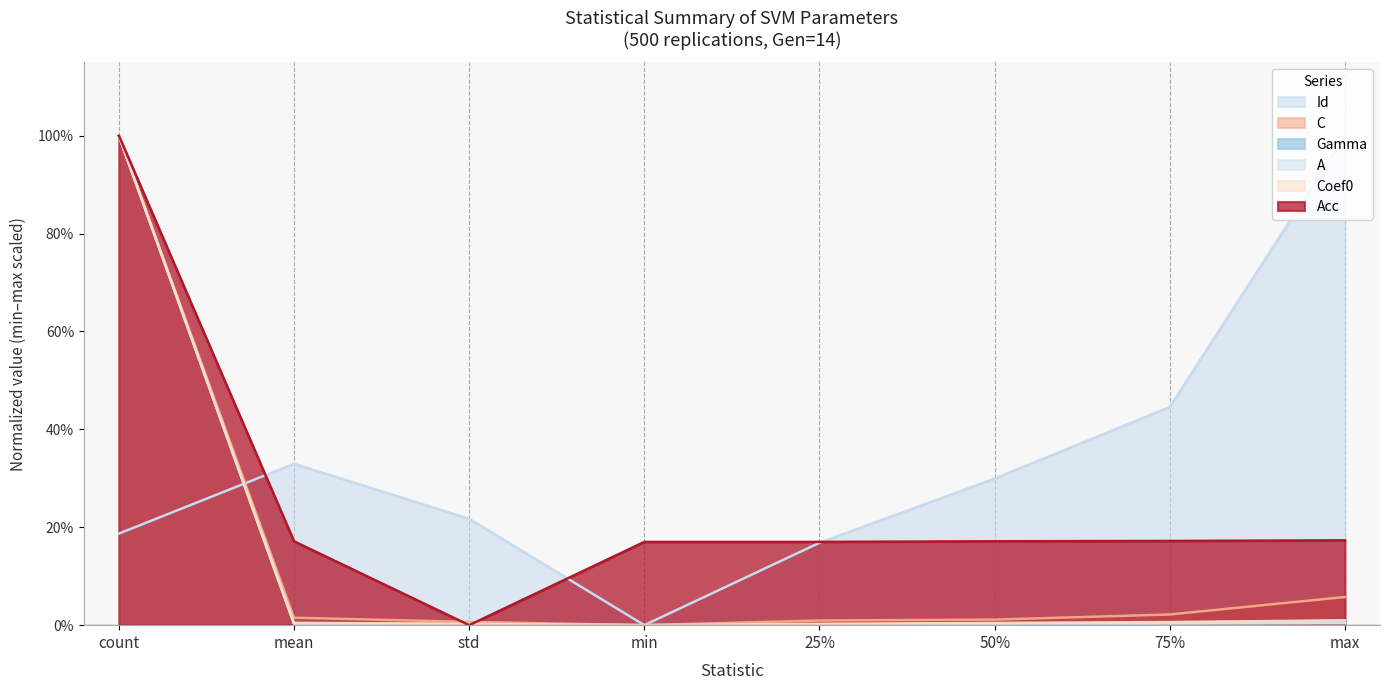

Where is the first local minimum for A?

min